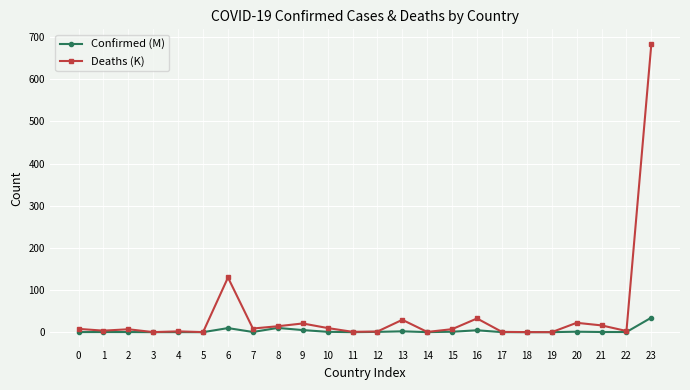

True or false: Confirmed (M) has more than 2 interior local peaks.

True